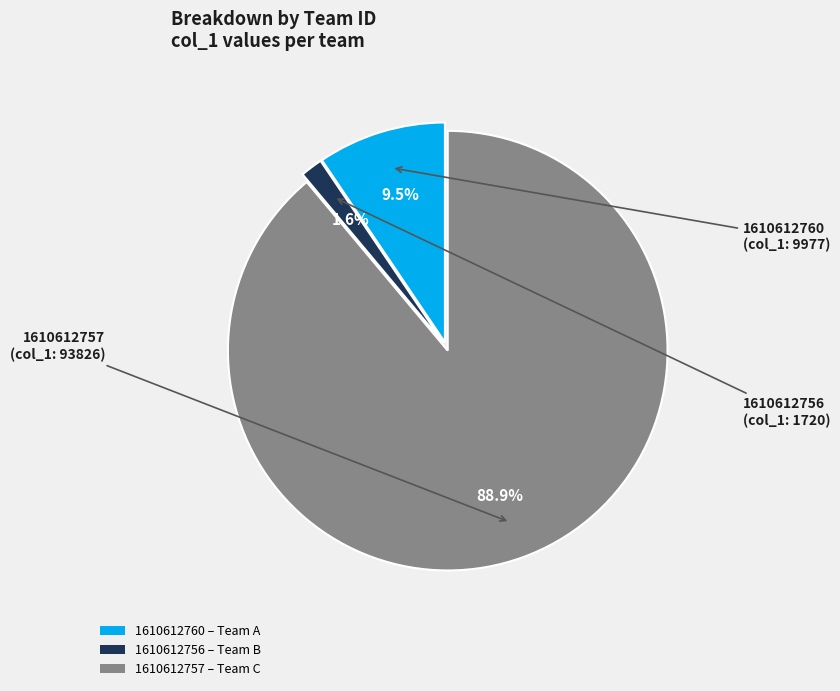

How many slices are in this pie chart?

3